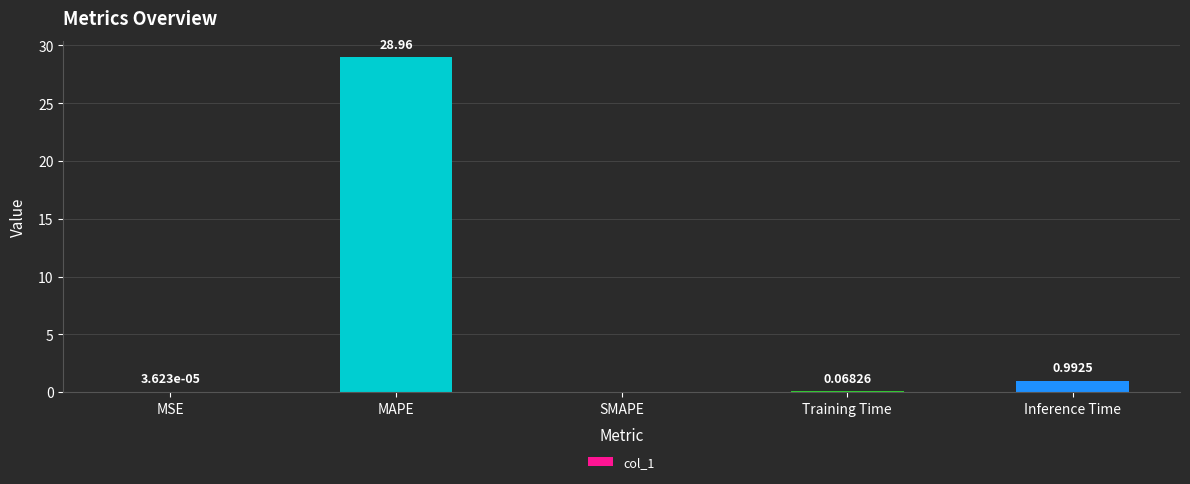

At which category does the chart reach its peak across all series?

MAPE